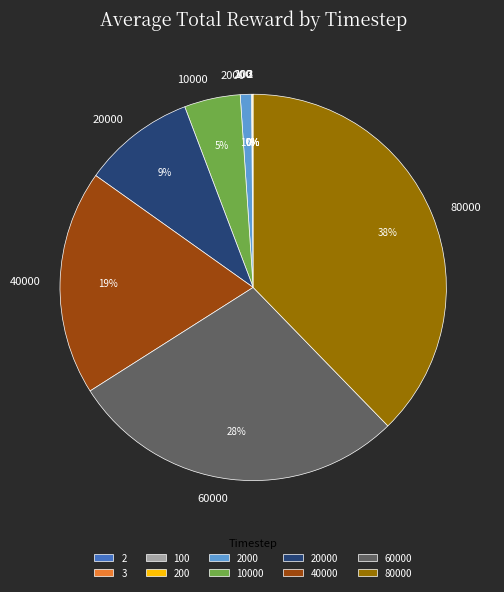

Which has a higher value, 80000 or 40000?

80000